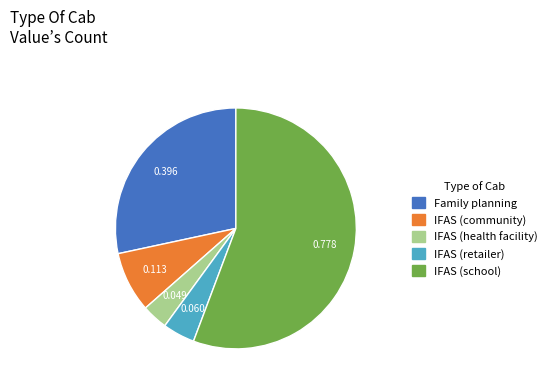

Which has a higher value, IFAS (community) or Family planning?

Family planning